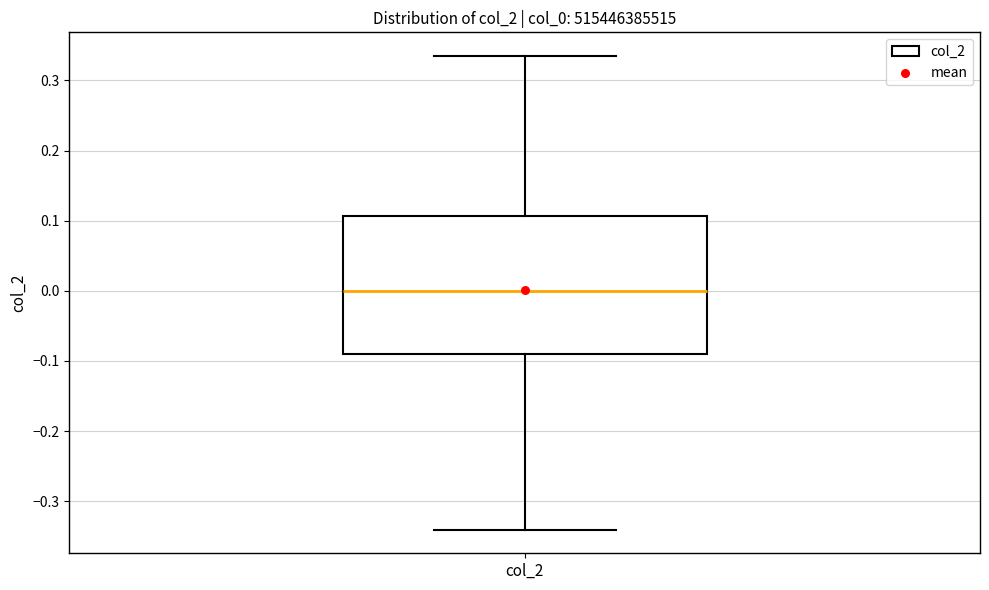

Transcribe this box plot: give where the median line is, the range the box spans, and where the two whiskers end, as read against the y-axis. The values are not printed on the chart, so give them approximately, as read against the axis.

median 0.00, box -0.09 to 0.11, whiskers -0.34 to 0.33